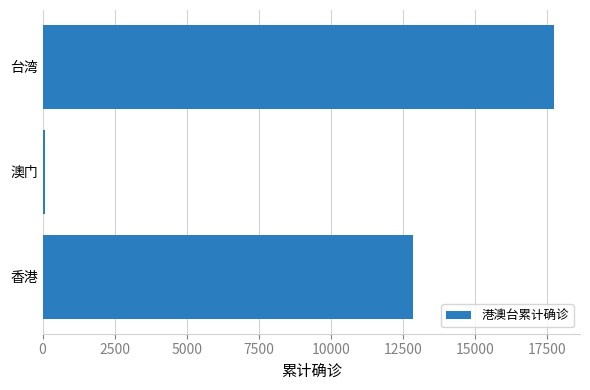

The chart shows a value of 12857 at 香港. True or false?

True